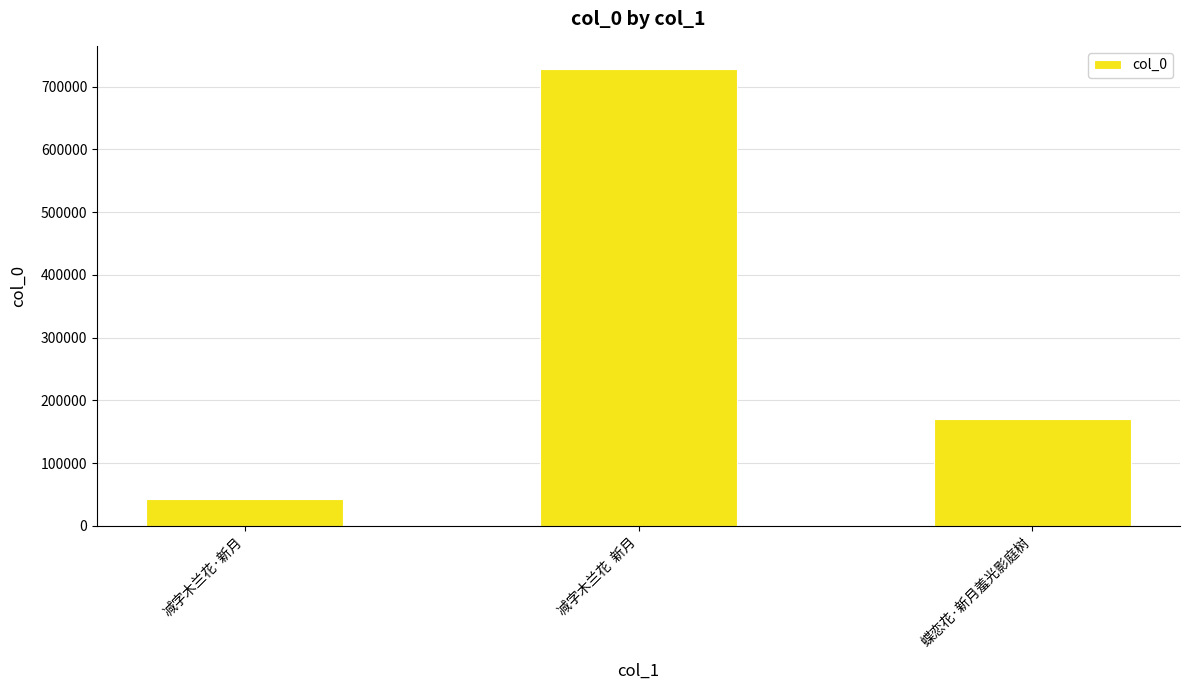

How many distinct data groups are displayed?

1